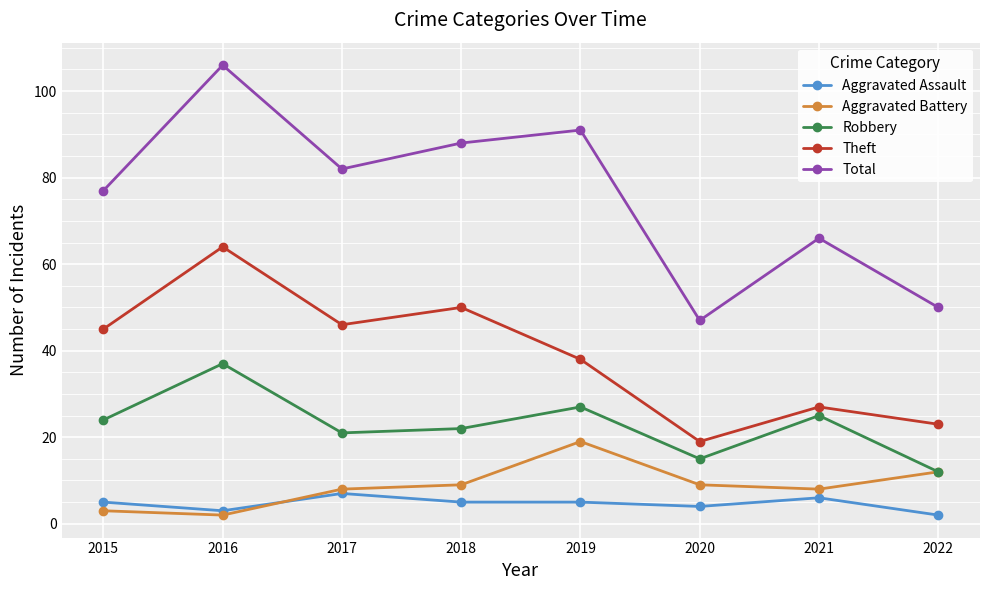

What is the average value of the Total series?

76